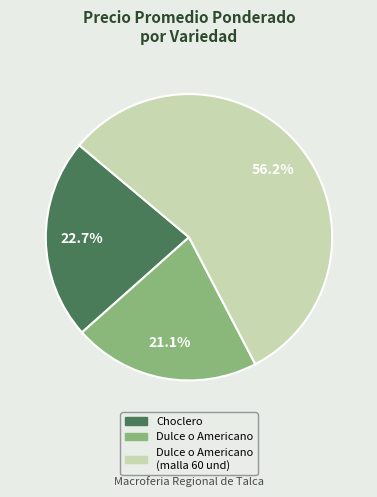

Count the number of slices in the pie.

3